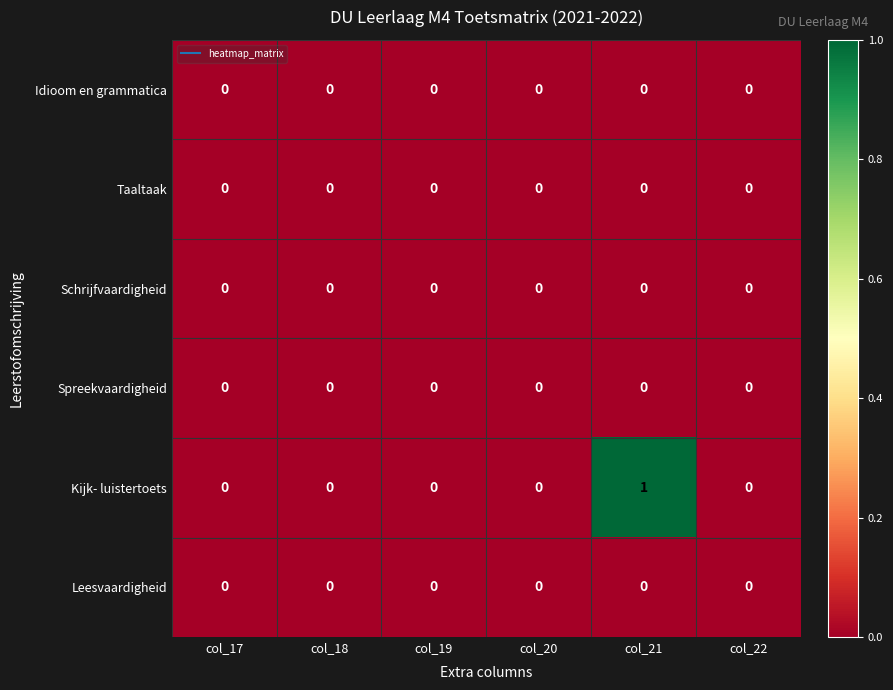

Which series has the widest spread of values?

Kijk- luistertoets